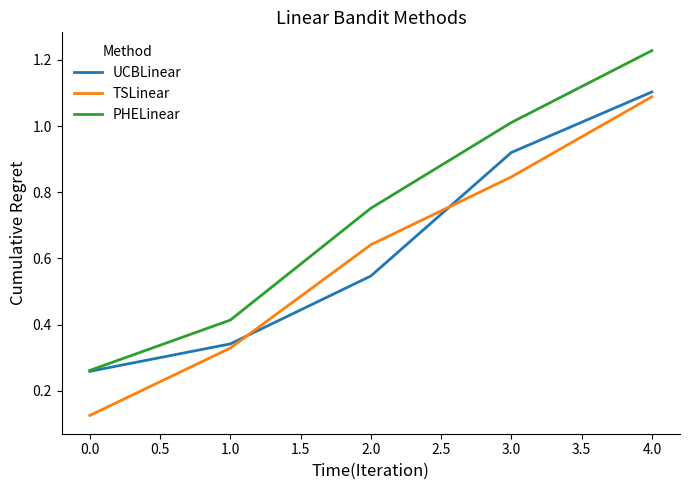

Does the chart have visible grid lines?

No